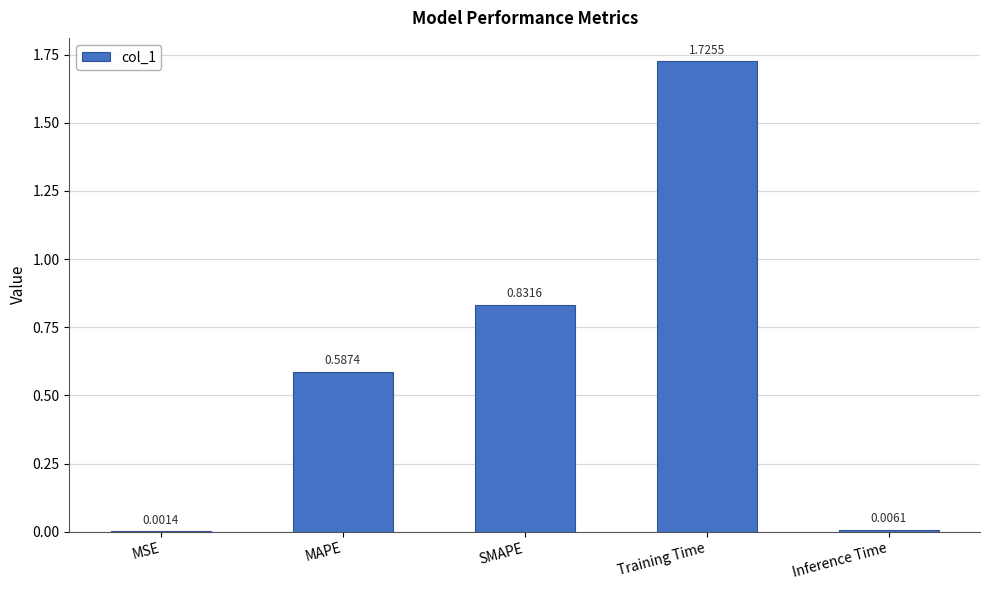

What is the sum of all values?

3.2